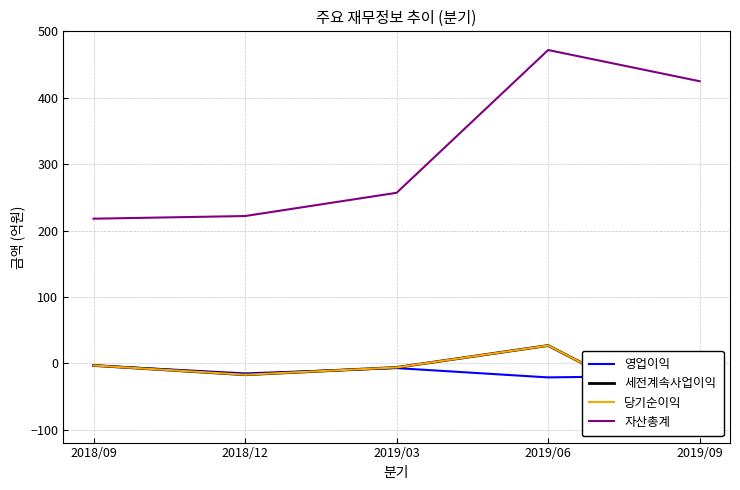

What is the smallest value displayed?

-91